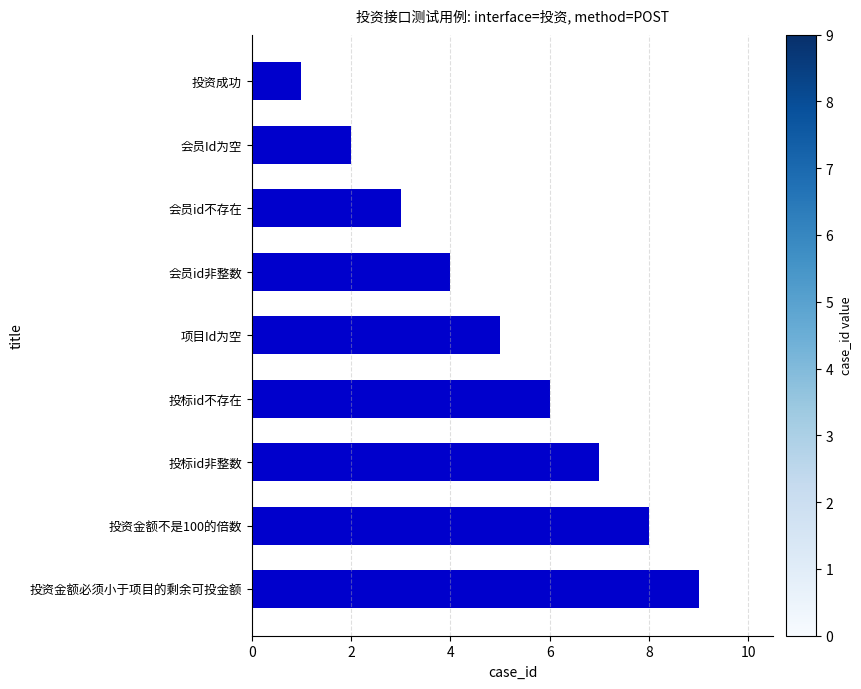

True or false: the data shows 1 at 会员id不存在.

False